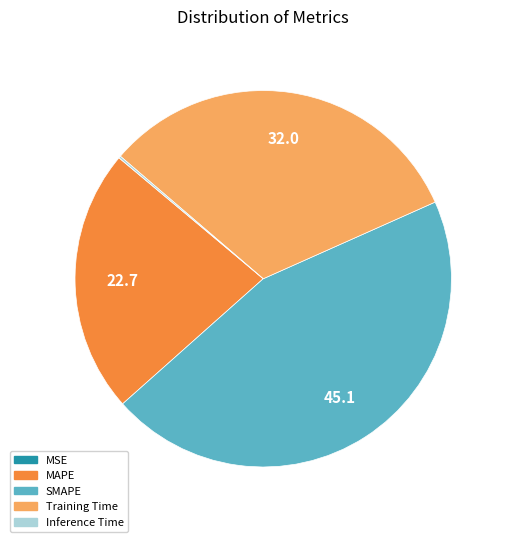

Which category has the biggest portion of the pie?

SMAPE